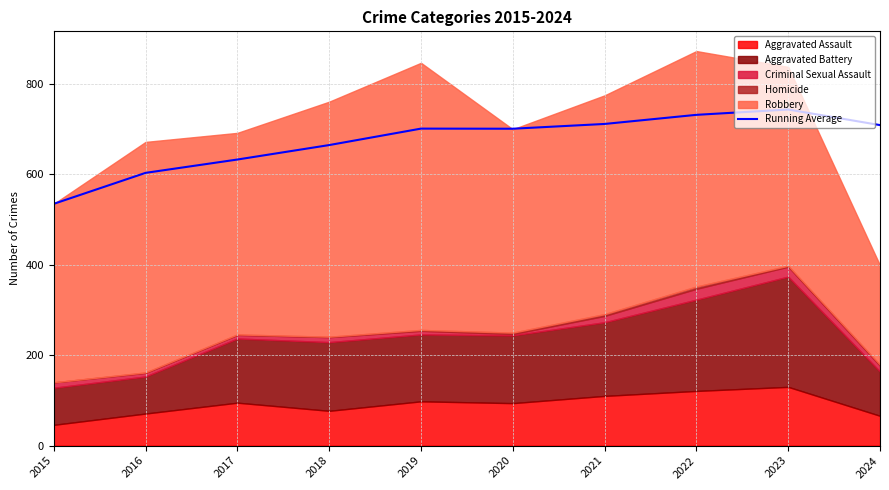

At which label does Running Average reach its minimum?

2015